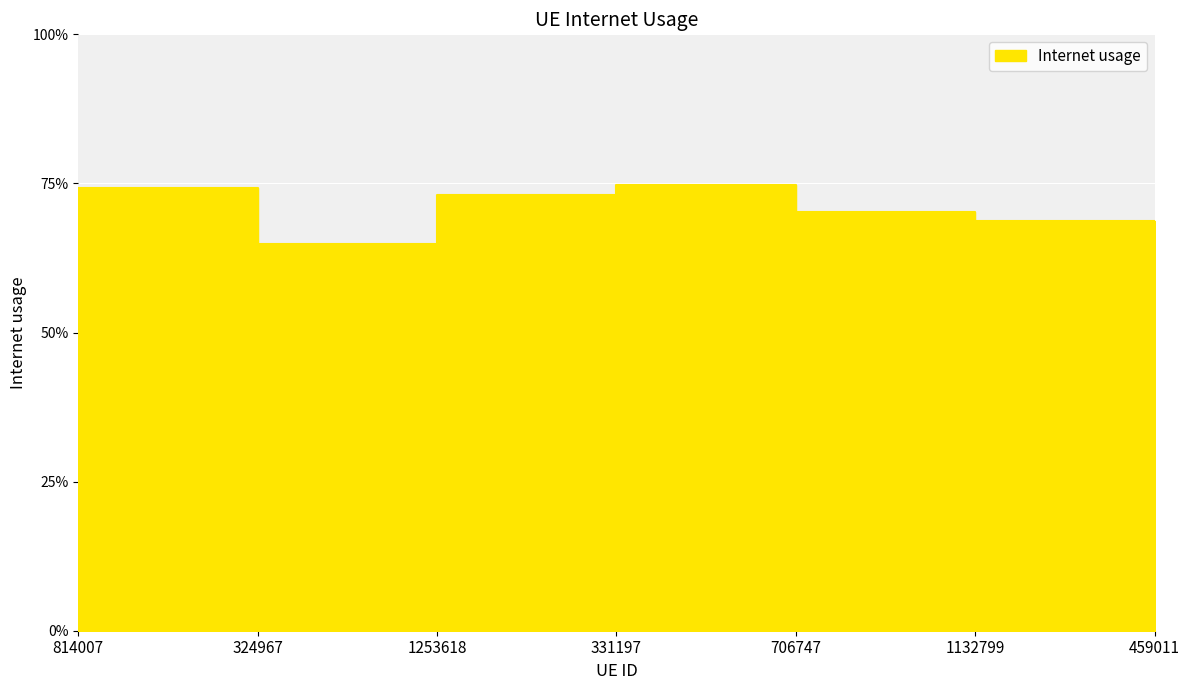

The value at 706747 is 0.7. True or false?

True